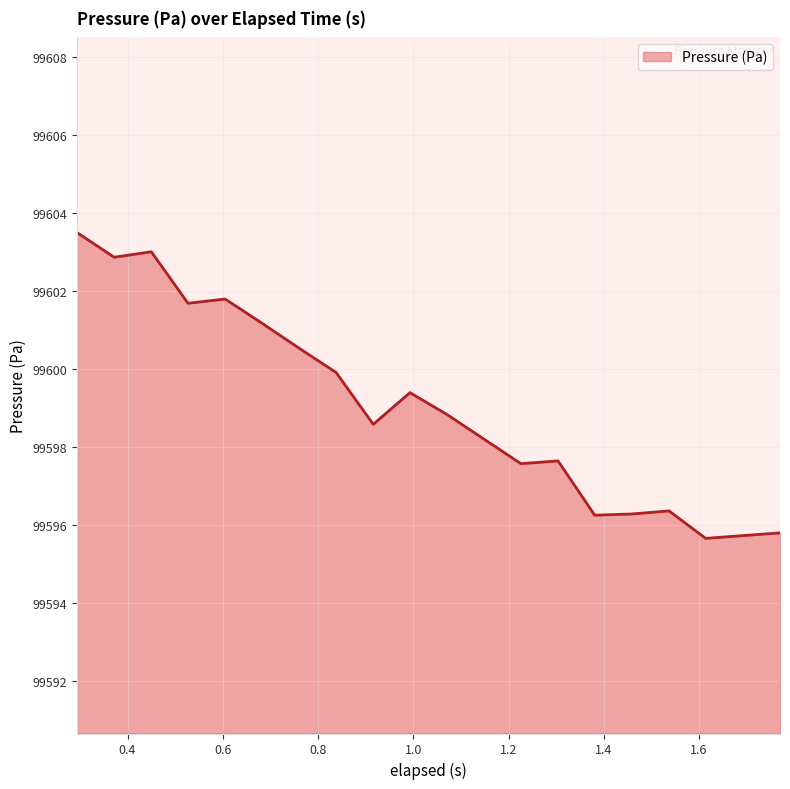

What is the greatest value displayed?

99603.5